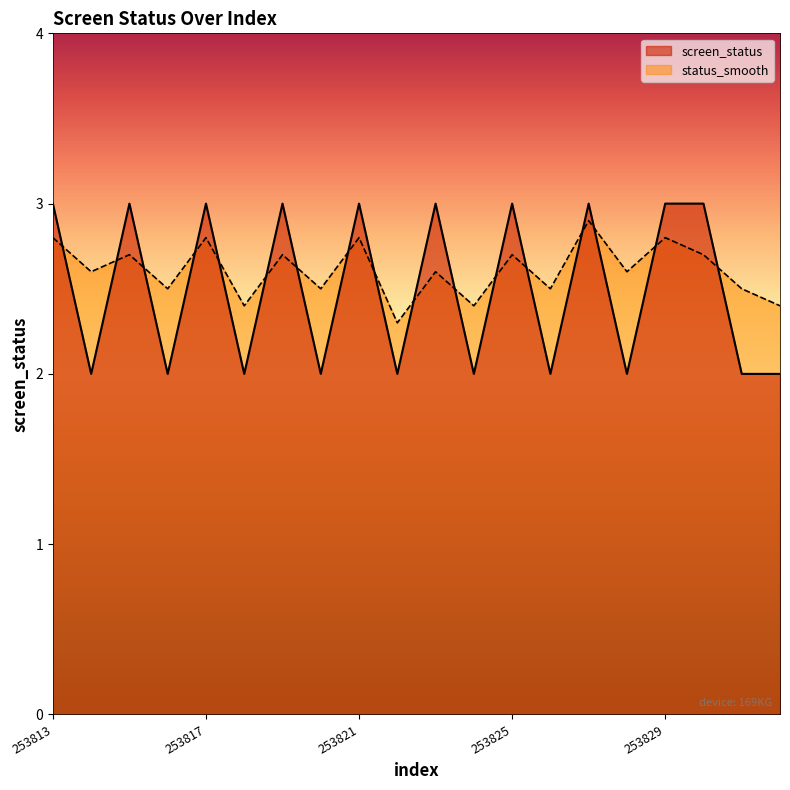

Does the chart display data point markers on the line(s)?

No